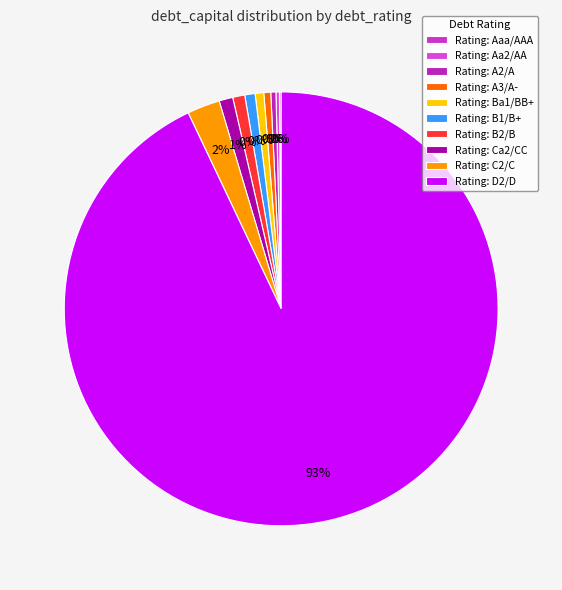

Does Aaa/AAA represent more than half of the total?

No